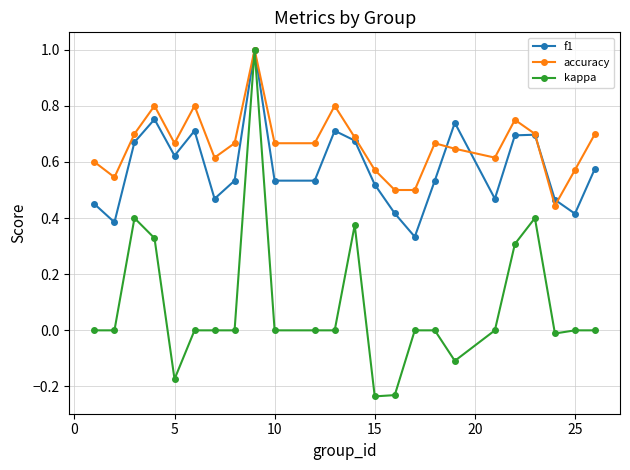

Which series has the largest range (max minus min)?

kappa